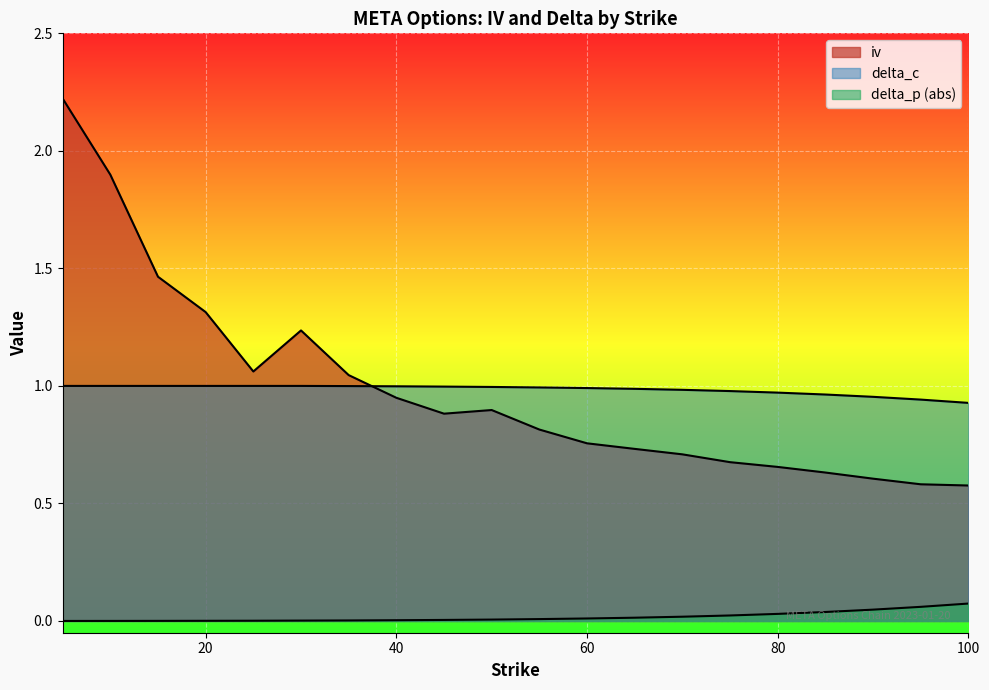

What is the difference between the highest and lowest values at 80?

0.9